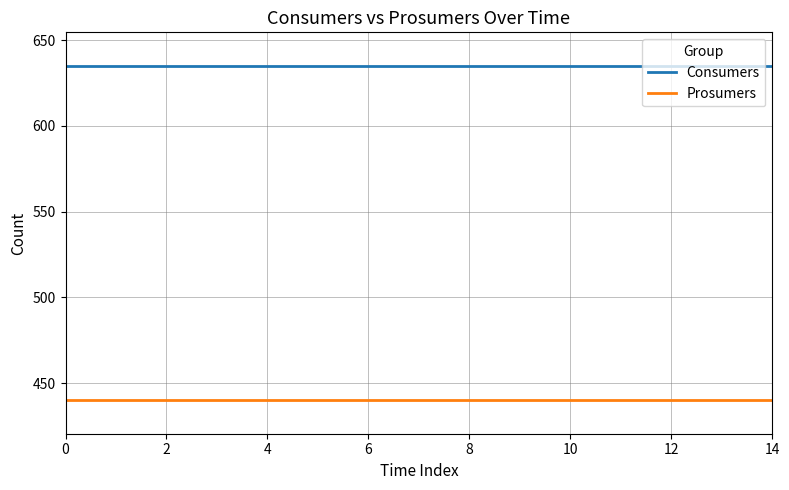

List the series in order of their overall mean, highest first.

Consumers, Prosumers